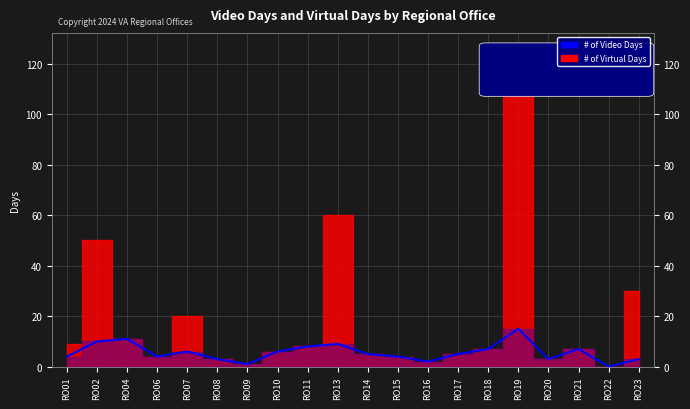

What is the sum of all values?

113